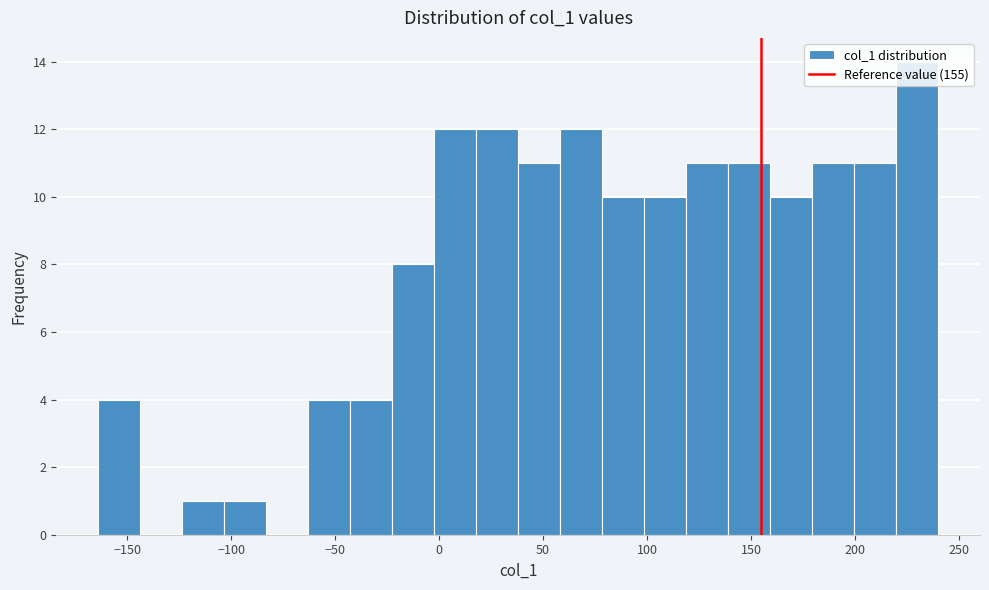

Over which range of the x-axis is the bar tallest?

220 to 240